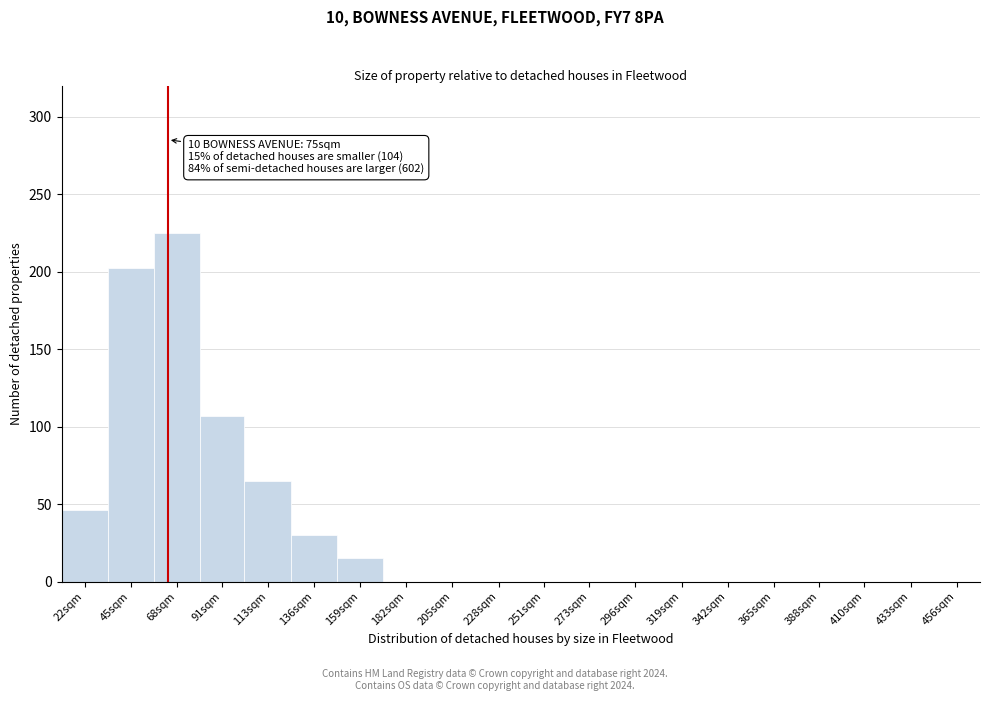

Reading right to left, list all the values displayed in this chart.

456sqm=0	433sqm=0	410sqm=0	388sqm=0	365sqm=0	342sqm=0	319sqm=0	296sqm=0	273sqm=0	251sqm=0	228sqm=0	205sqm=0	182sqm=0	159sqm=15	136sqm=30	113sqm=65	91sqm=107	68sqm=225	45sqm=202	22sqm=46